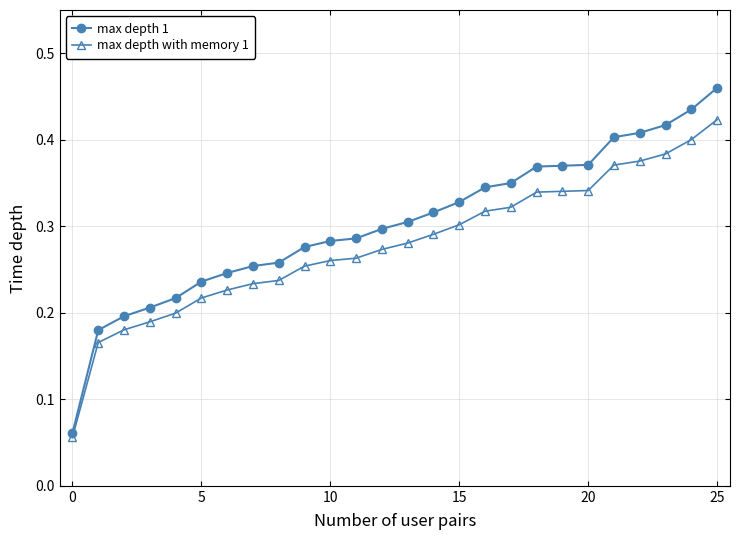

Rank the series by their maximum value, from highest to lowest.

max depth 1, max depth with memory 1